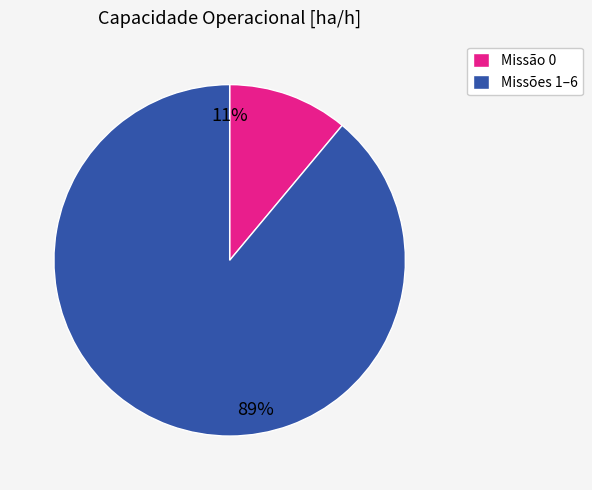

Which has a higher value, Missões 1–6 or Missão 0?

Missões 1–6